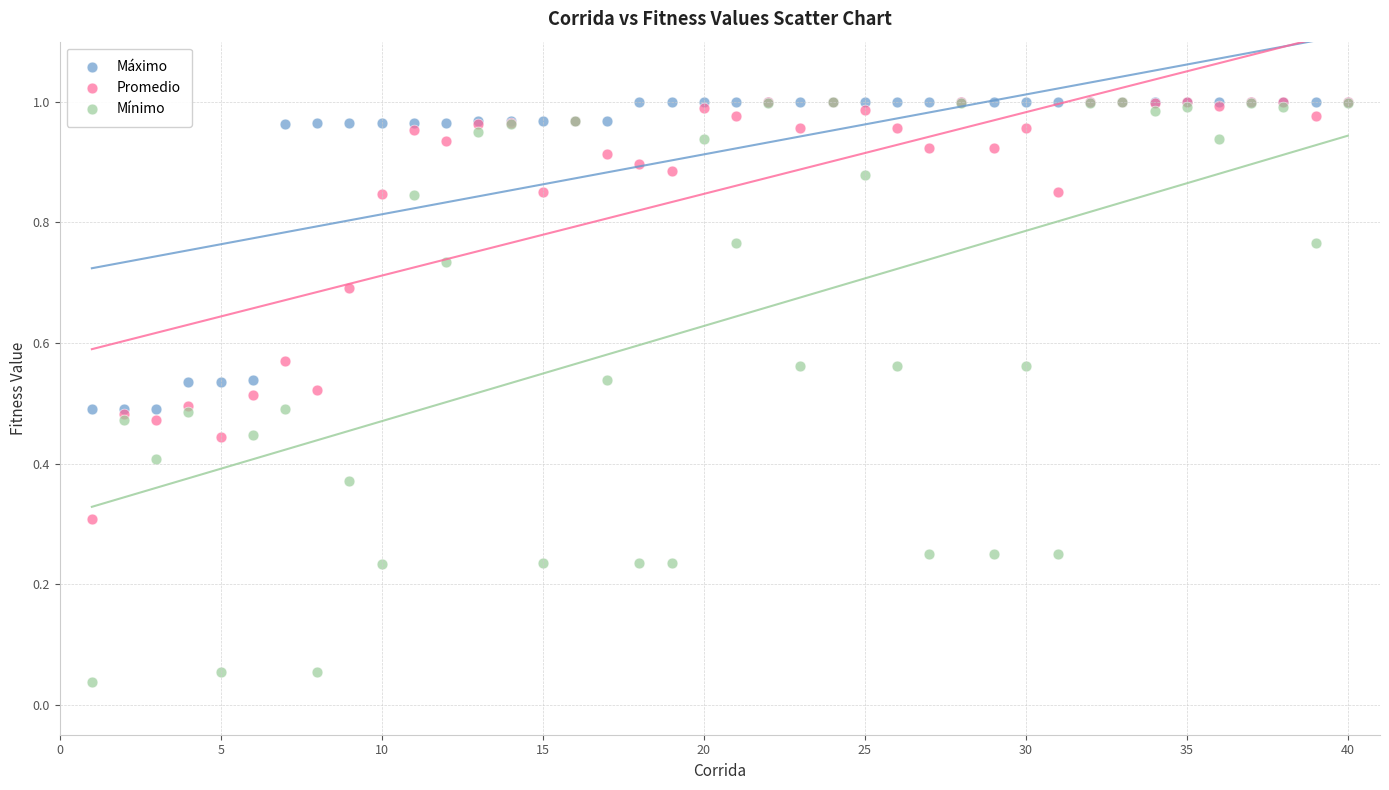

In the Promedio series, what Y value is closest to 0?

0.3